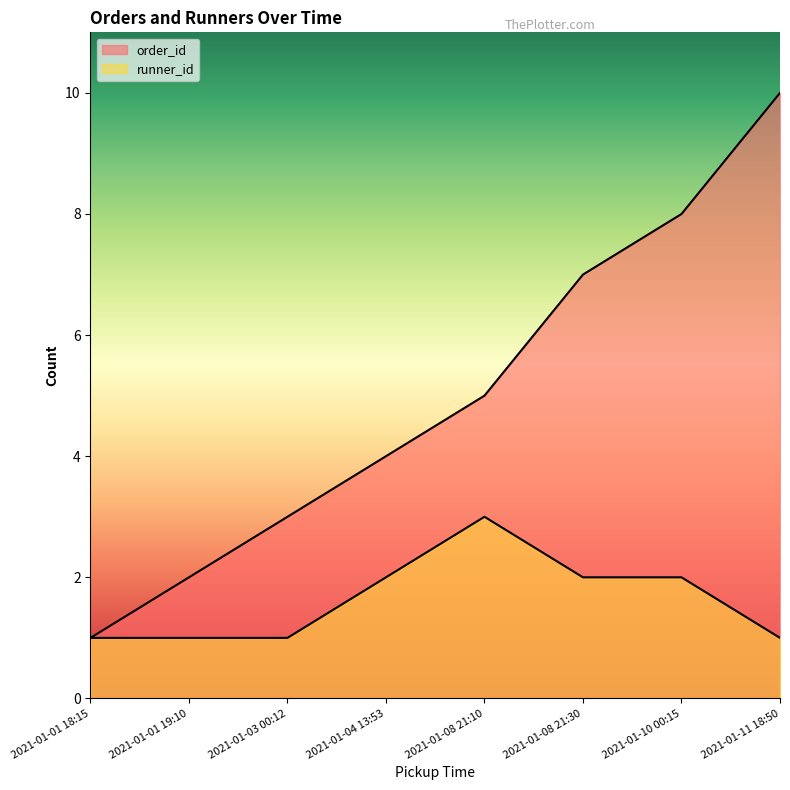

What is the minimum value shown in the chart?

1